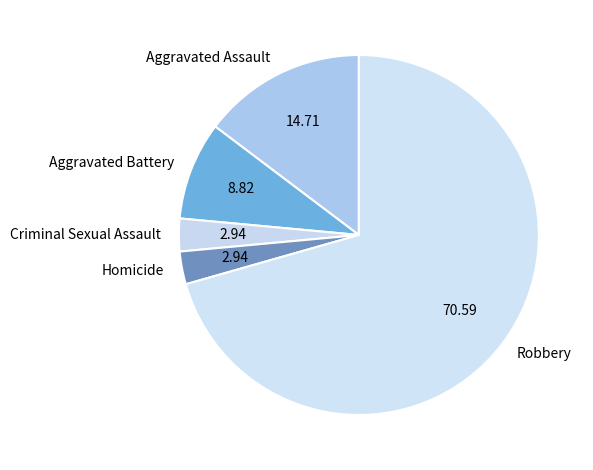

Combined, do Aggravated Assault and Robbery account for over 50%?

Yes